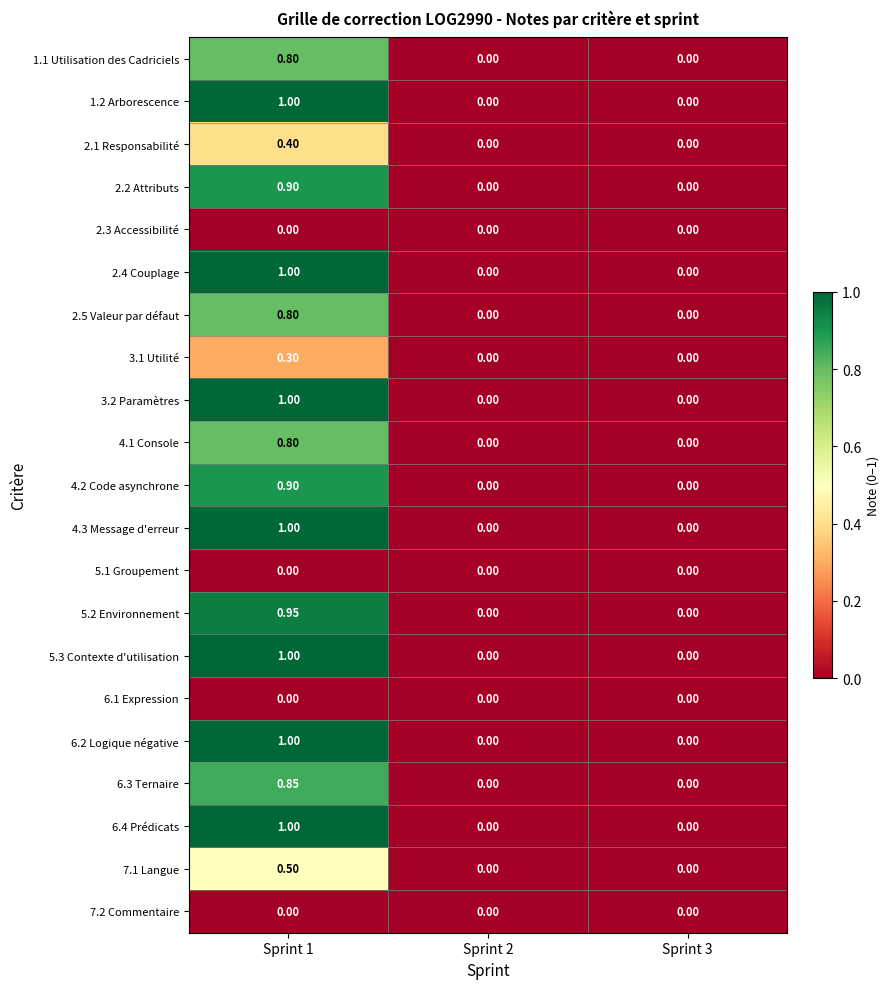

Is the value of 6.3 Ternaire at Sprint 1 greater than the value of 6.2 Logique négative at Sprint 1?

No